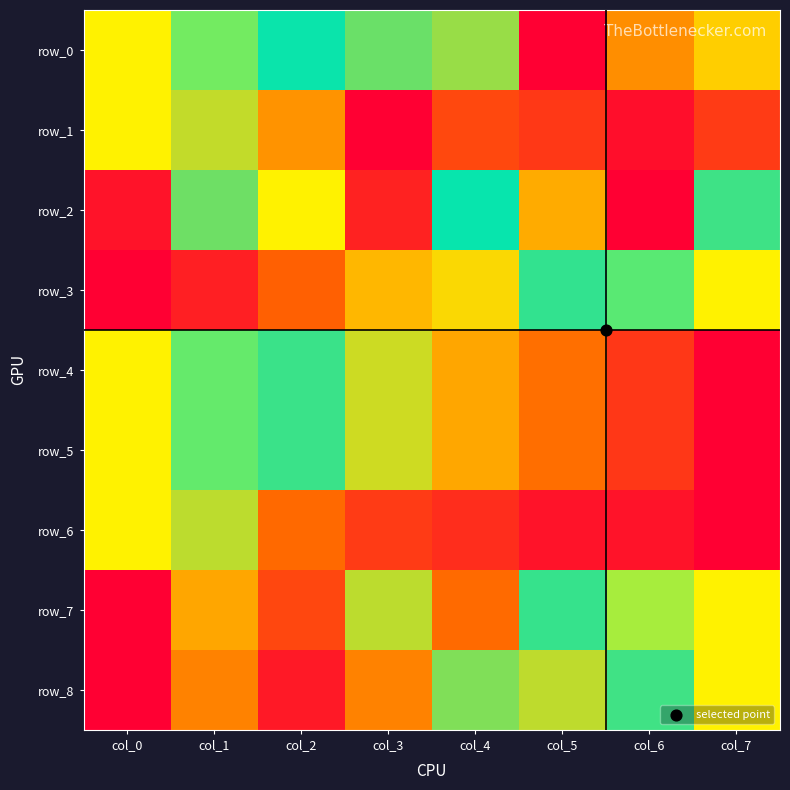

What is the difference between the highest and lowest values at col_0?

1.0